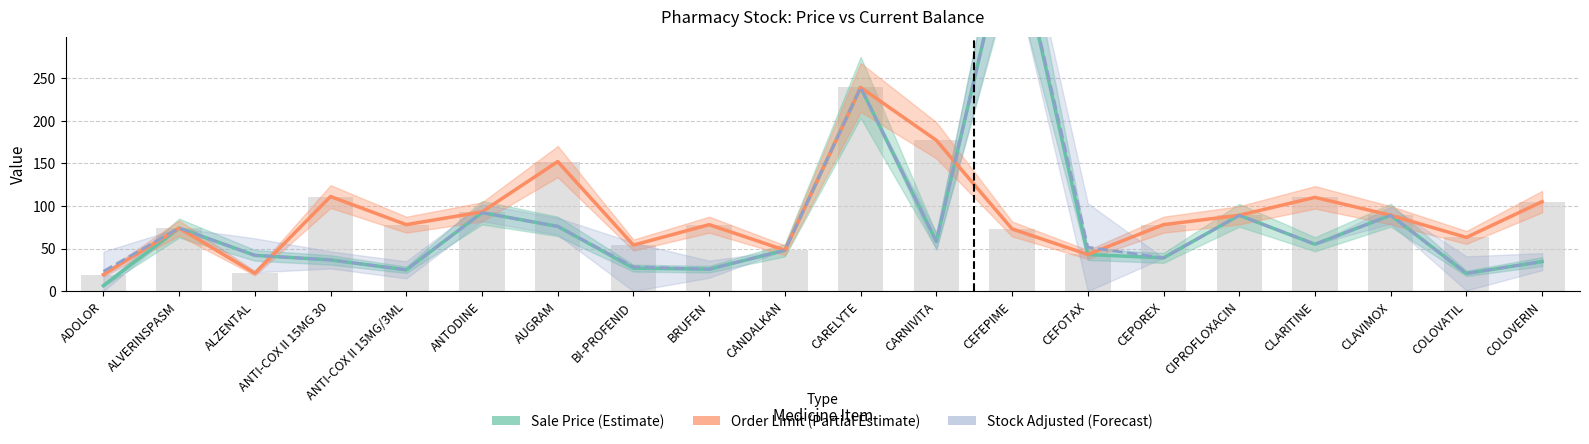

At which category is the sum across all series the highest?

CEFEPIME